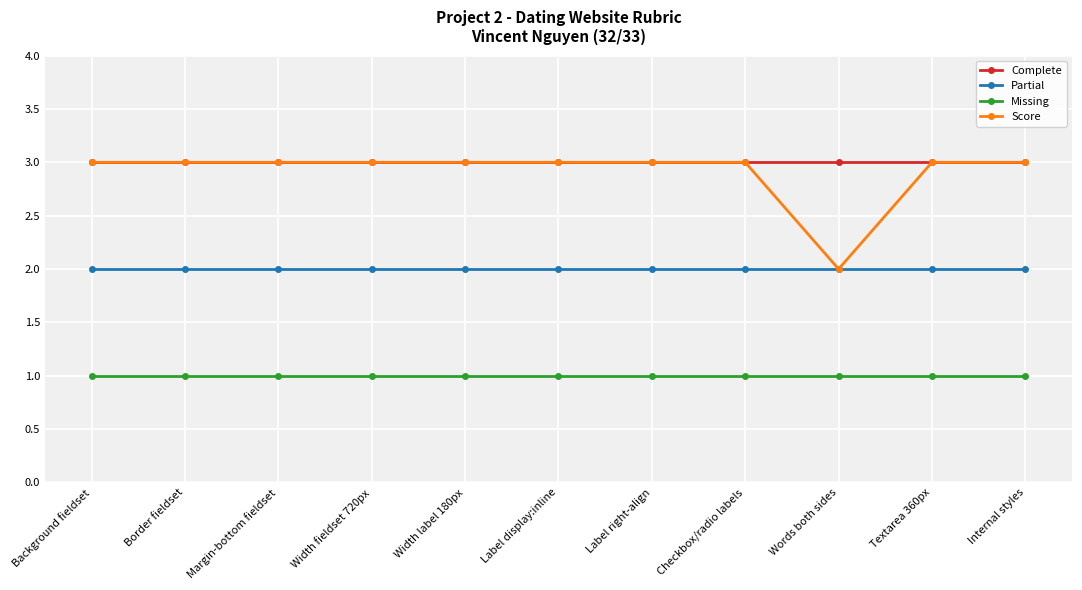

What are all the series names shown in the legend?

Complete, Partial, Missing, Score